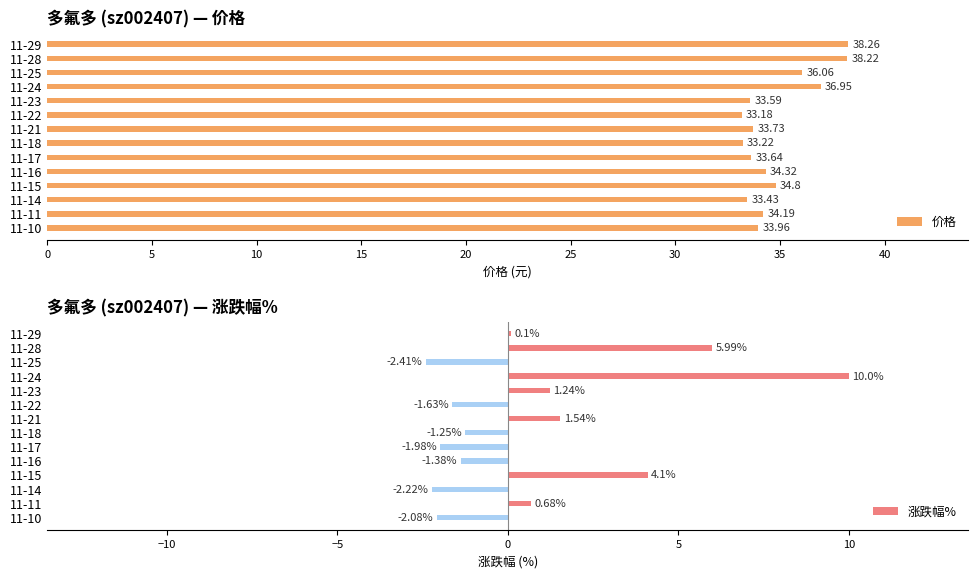

Which series has the largest total across all categories?

价格